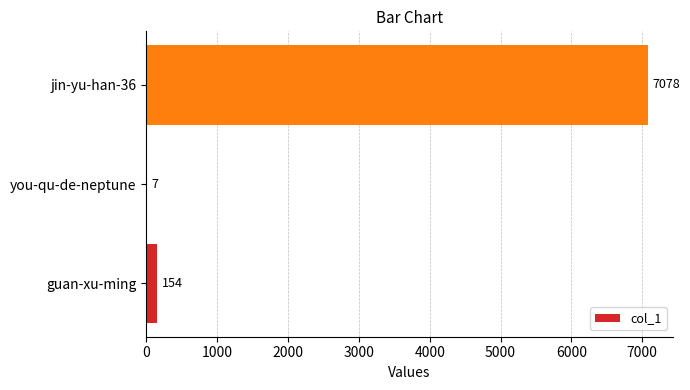

What is the maximum value shown in the chart?

7078